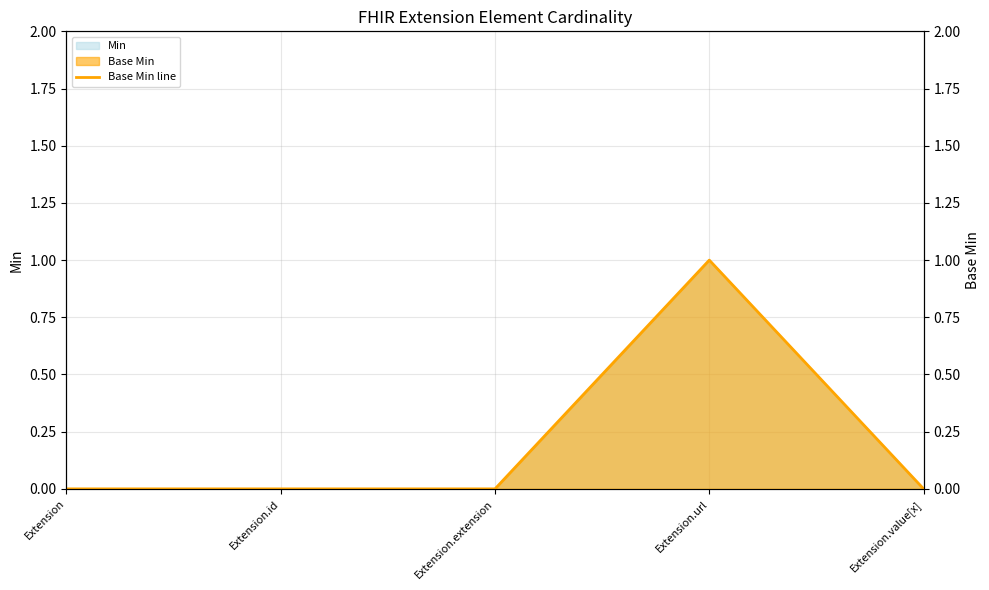

Does the chart have visible grid lines?

Yes